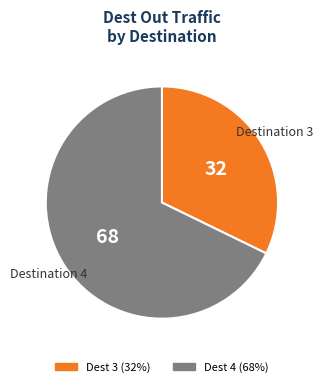

Is there any slice that represents more than half of the pie?

Yes